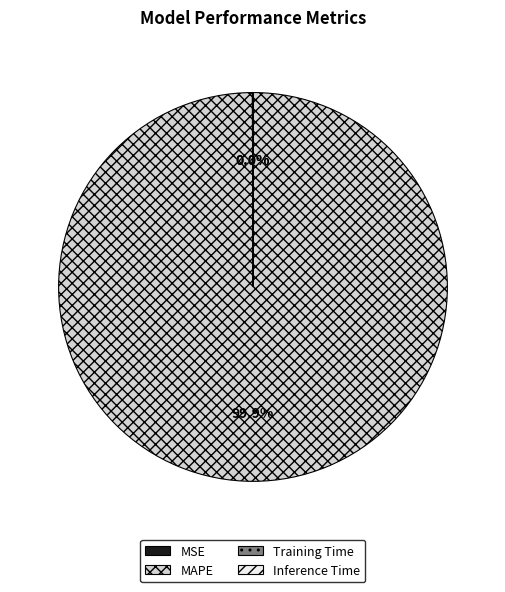

Does any single category account for the majority?

Yes